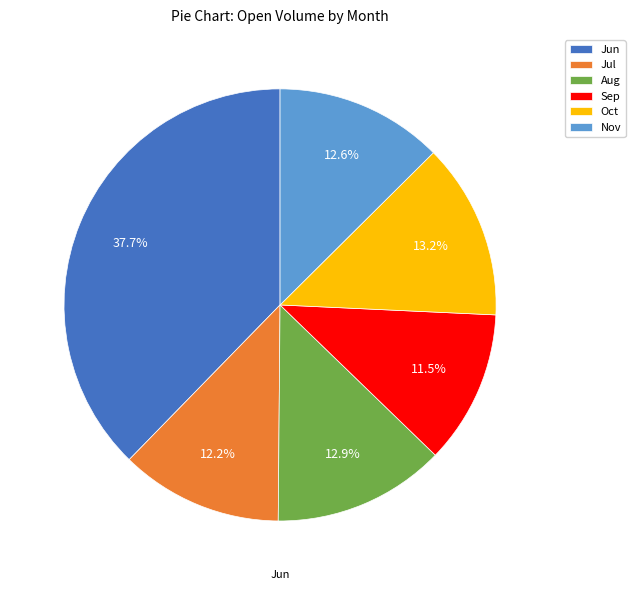

To the nearest percent, what is the difference between the largest and smallest slice percentages?

26%